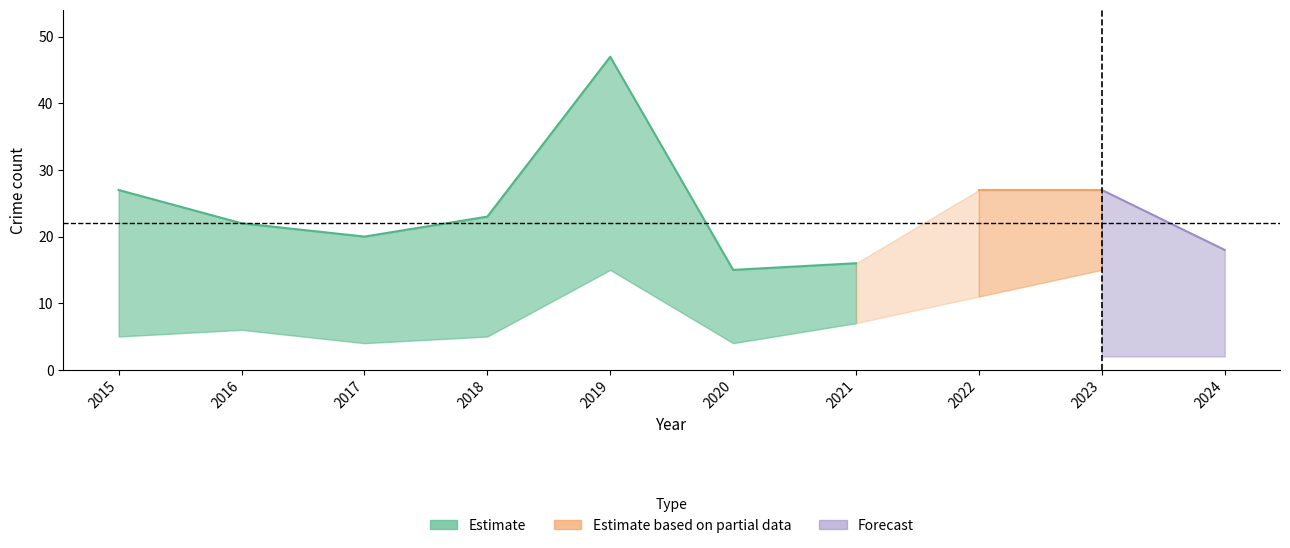

How many lines are shown in the chart?

5